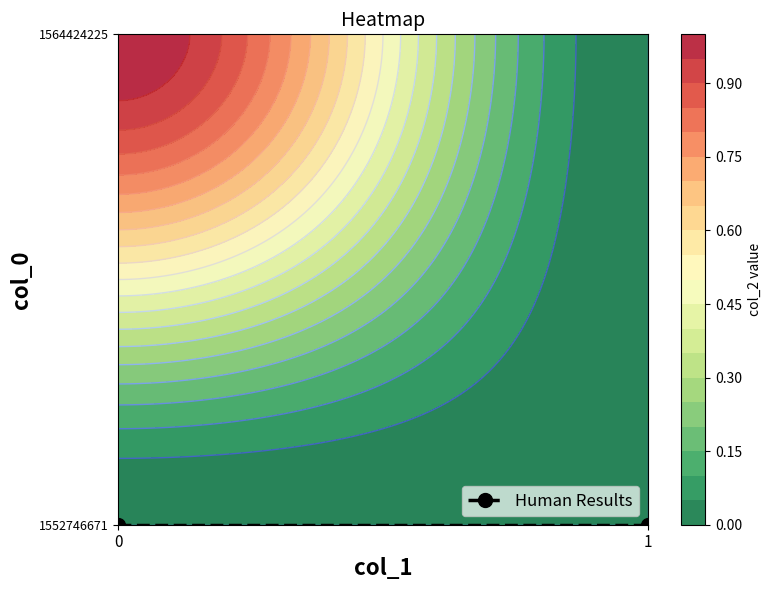

What is the highest value of the 1564424225 series?

1